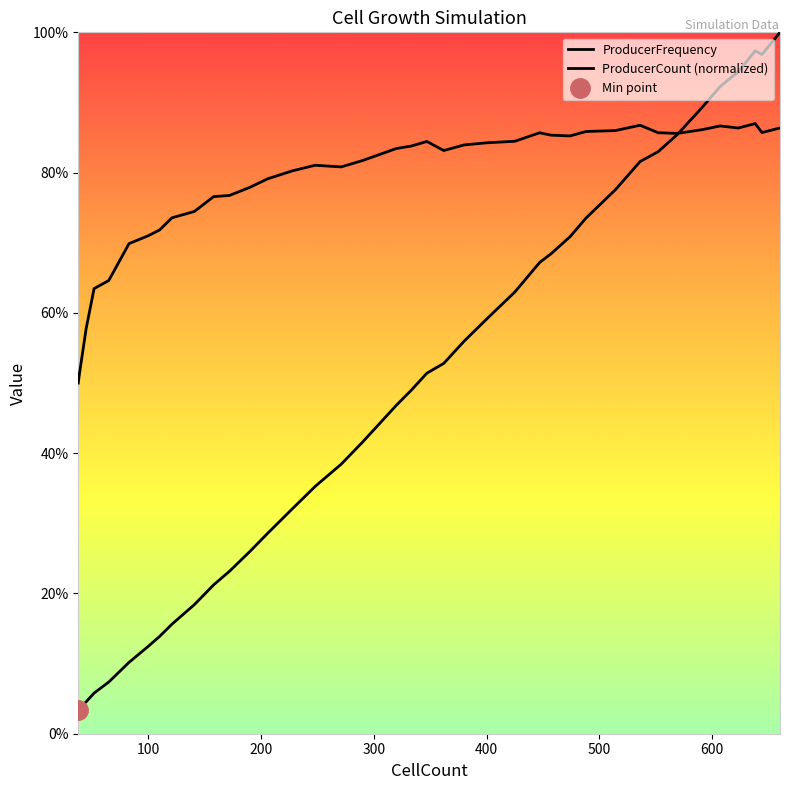

How many data points does each series have?

39